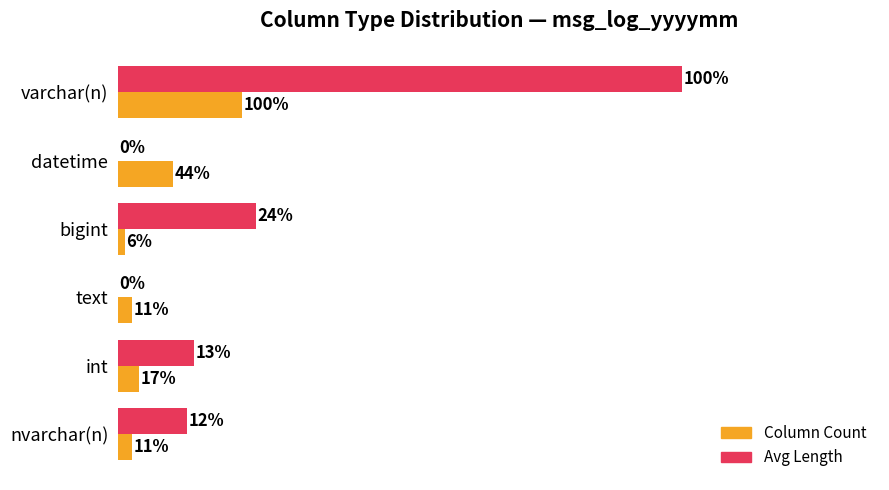

What are all the series names shown in the legend?

Column Count, Avg Length